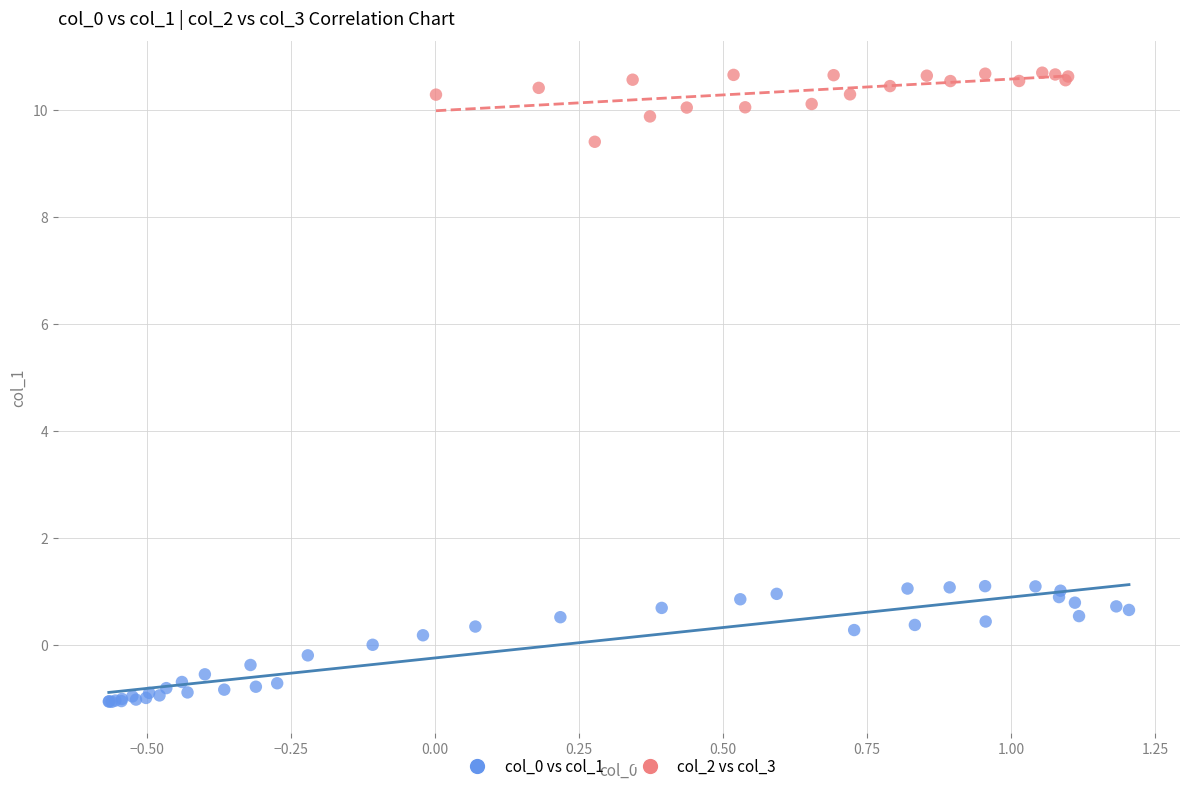

Which series contains the highest Y value?

col_2 vs col_3